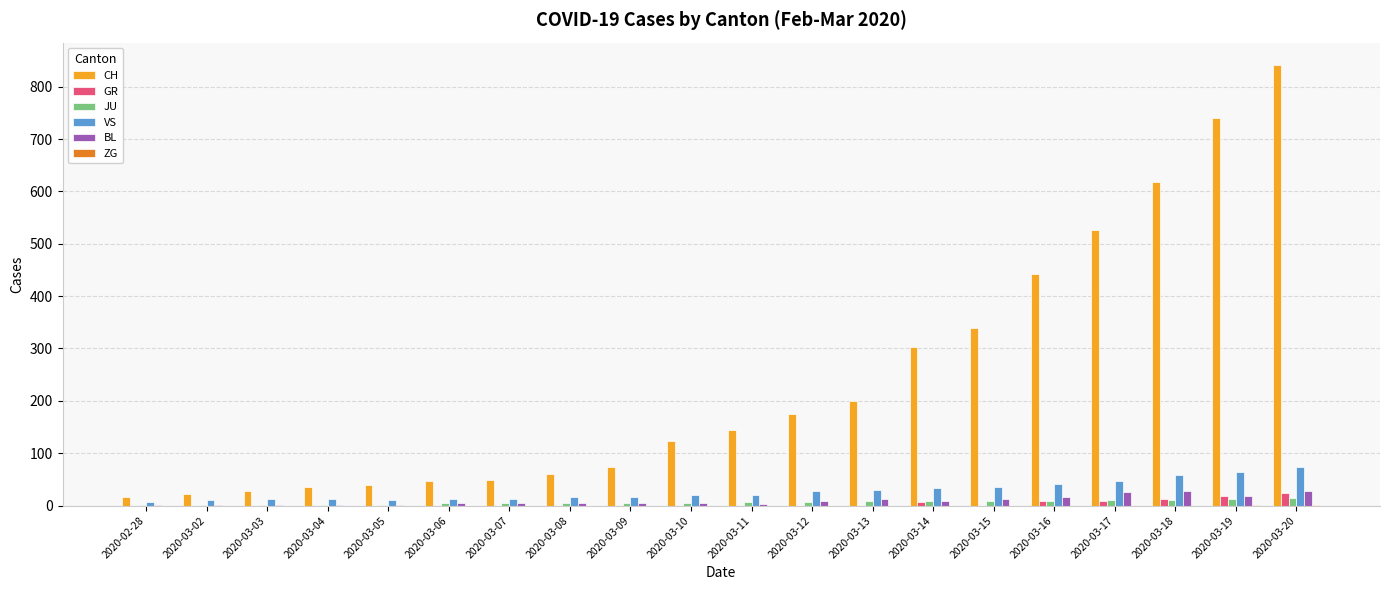

At which category is the sum across all series the highest?

2020-03-20